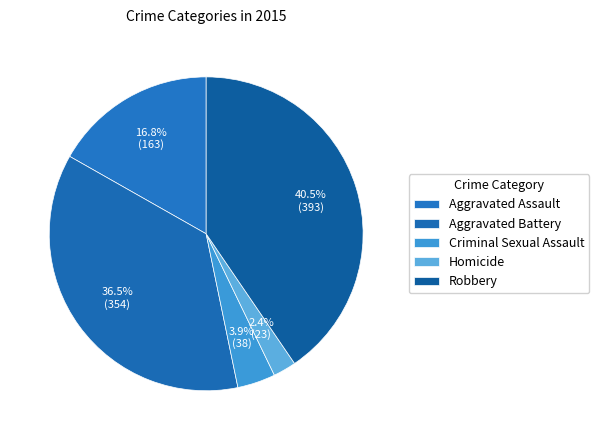

How many slices are in this pie chart?

5